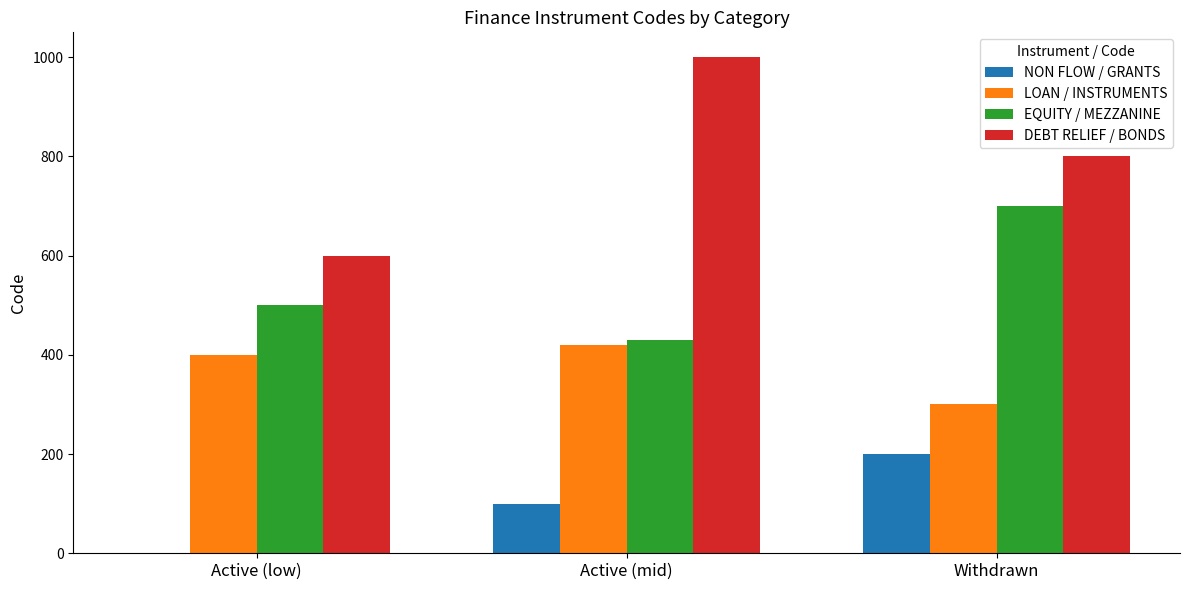

Reading left to right, what are all the values shown in this chart?

NON FLOW / GRANTS: Active (low)=0	Active (mid)=100	Withdrawn=200
LOAN / INSTRUMENTS: Active (low)=400	Active (mid)=420	Withdrawn=300
EQUITY / MEZZANINE: Active (low)=500	Active (mid)=430	Withdrawn=700
DEBT RELIEF / BONDS: Active (low)=600	Active (mid)=1000	Withdrawn=800